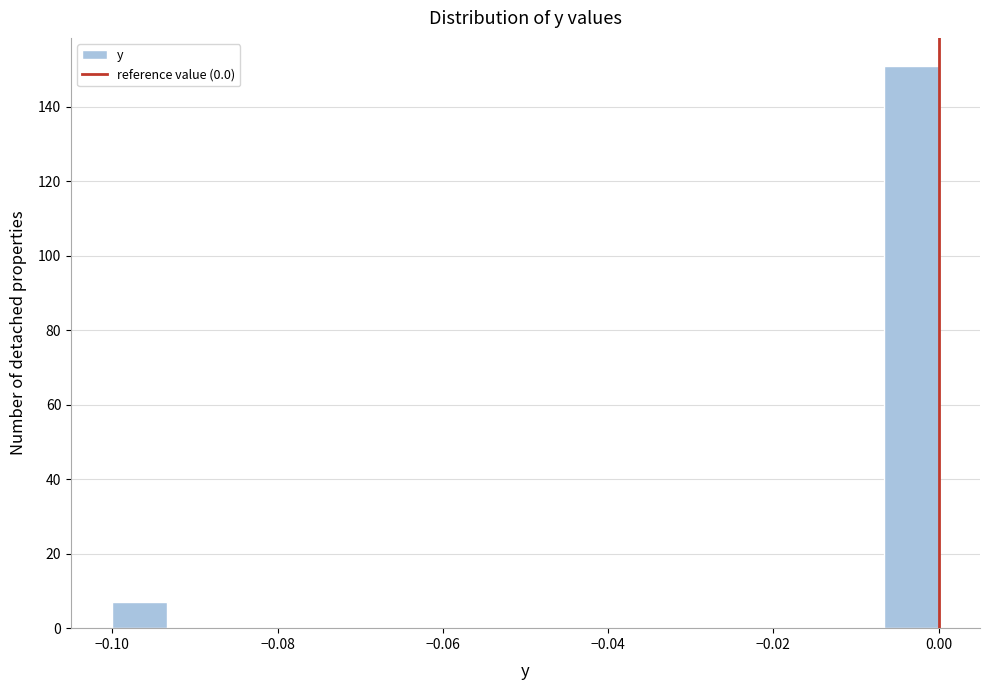

Around what value on the x-axis is the tallest bar? Give the approximate position of its centre, as read against the axis.

-0.004